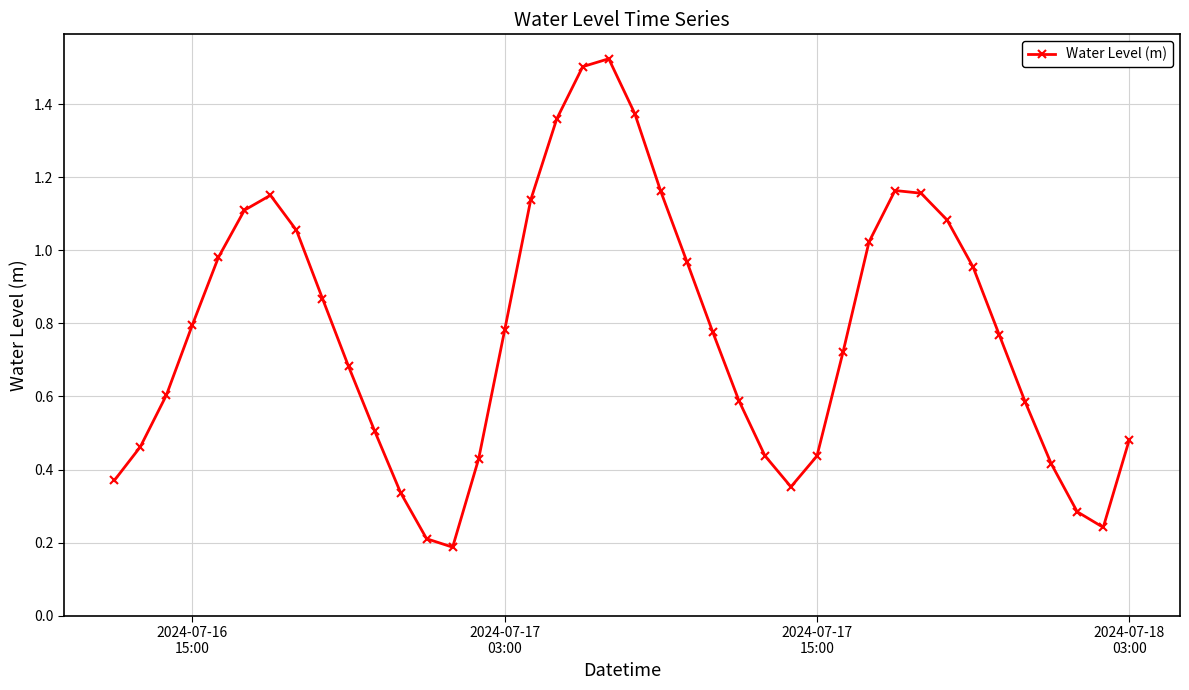

What is the sum of all values?

31.0